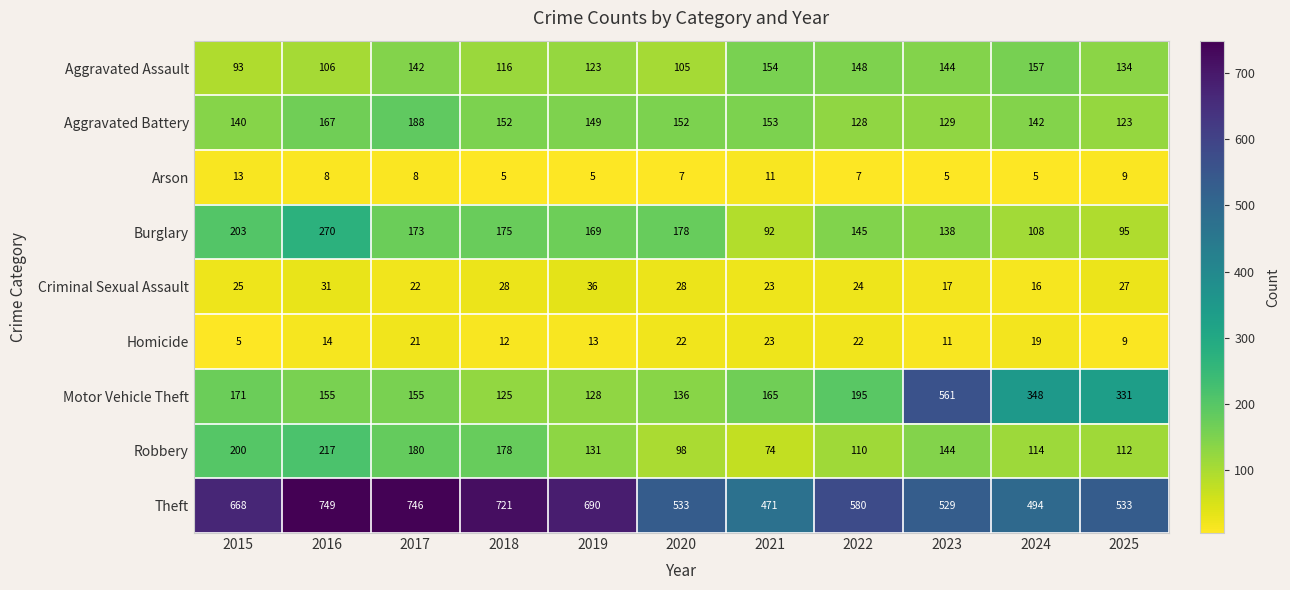

How many data points does each series have?

11